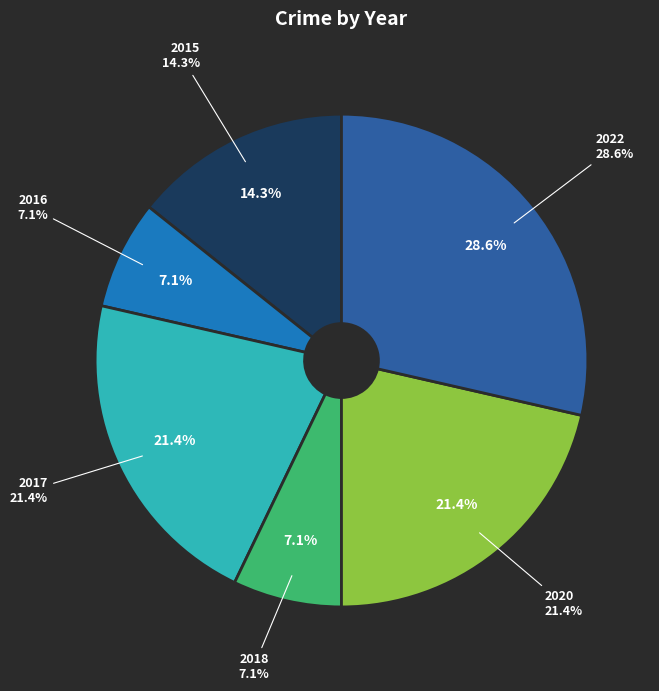

The 2022 slice represents 29% of the pie. True or false?

True